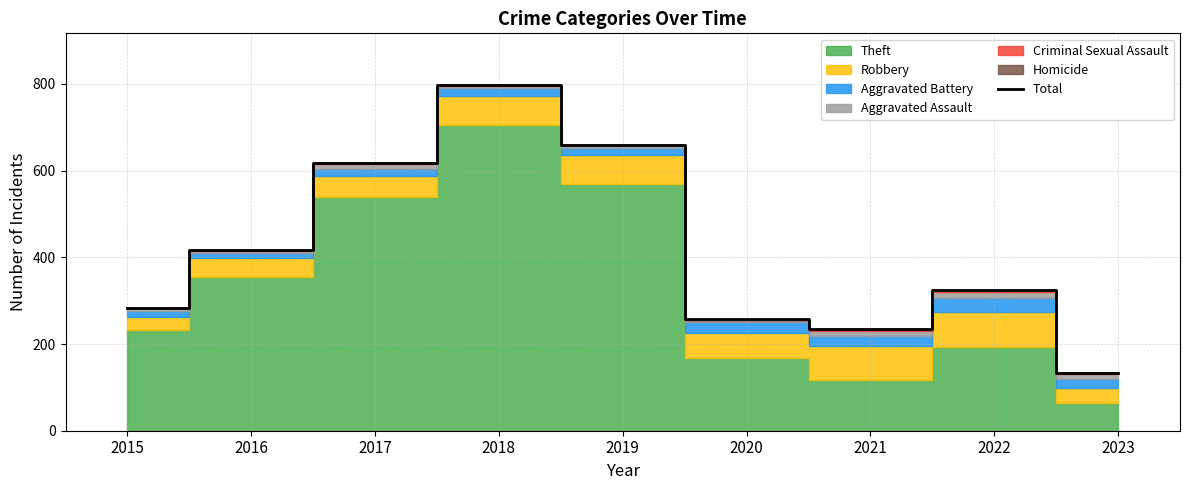

Reading left to right, list all the values displayed in this chart.

282	416	617	797	660	257	234	324	134